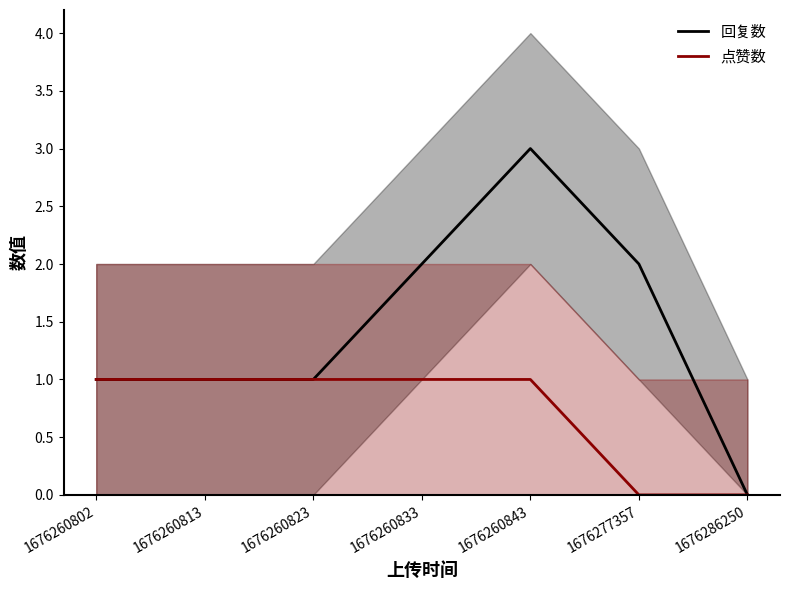

Which category has the lowest value across all series?

1676286250